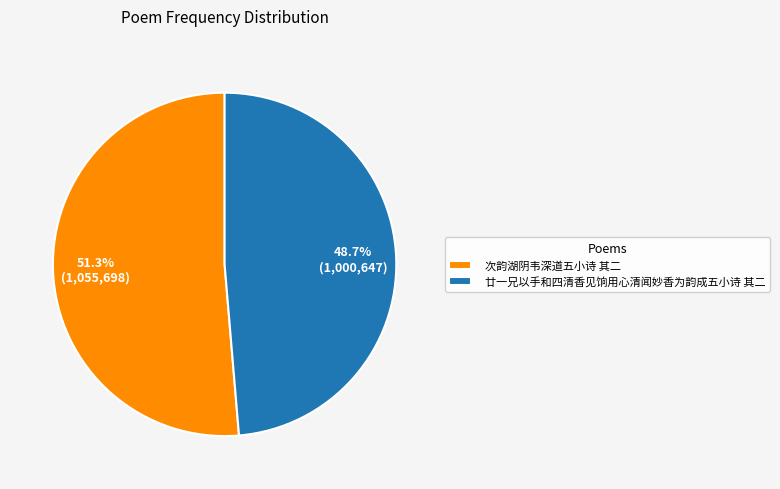

To the nearest percent, what percentage of the pie is 廿一兄以手和四清香见饷用心清闻妙香为韵成五小诗 其二?

49%